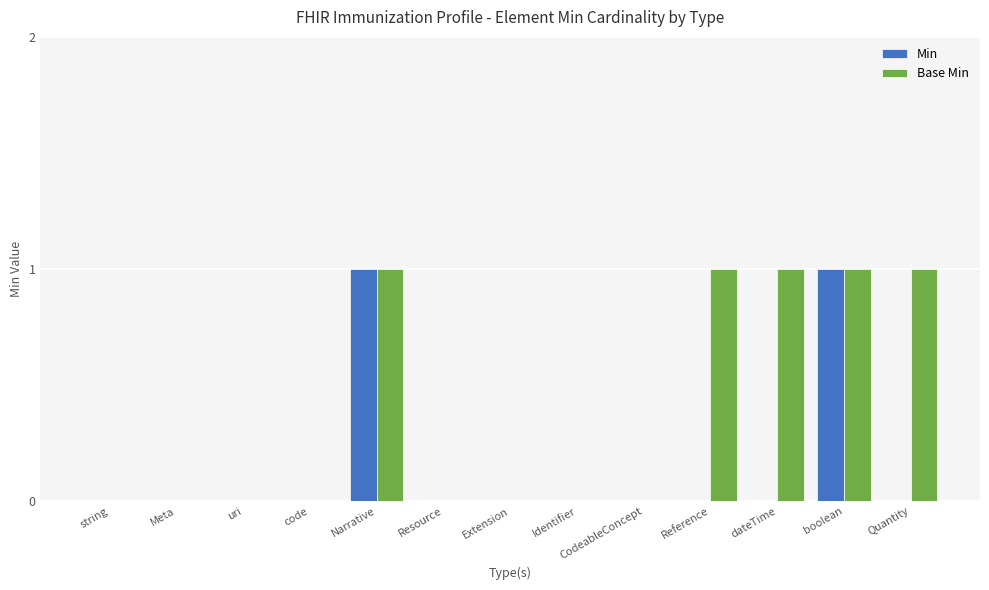

The Min series shows 0 at CodeableConcept. True or false?

True